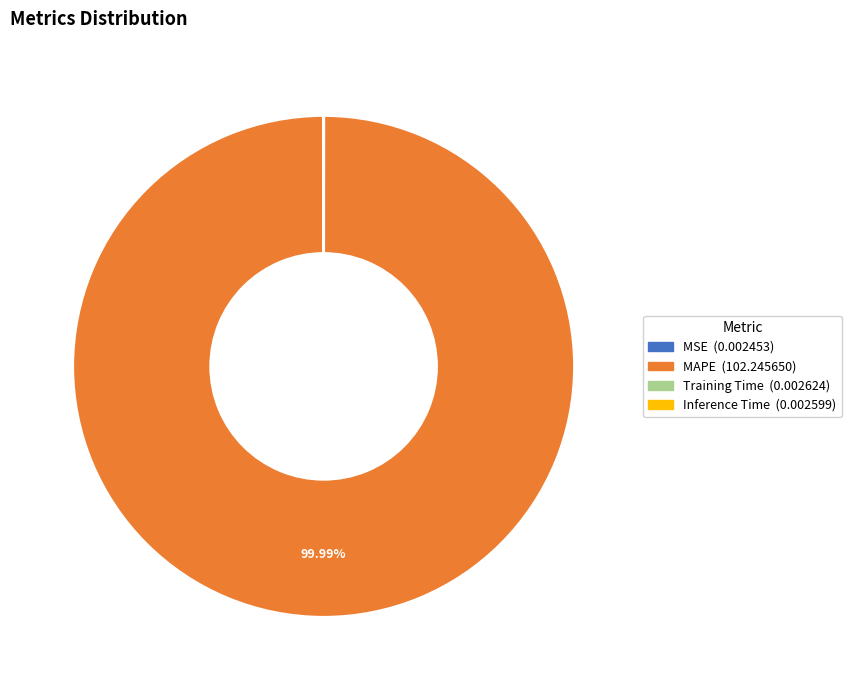

Does MAPE account for over 50% of the chart?

Yes